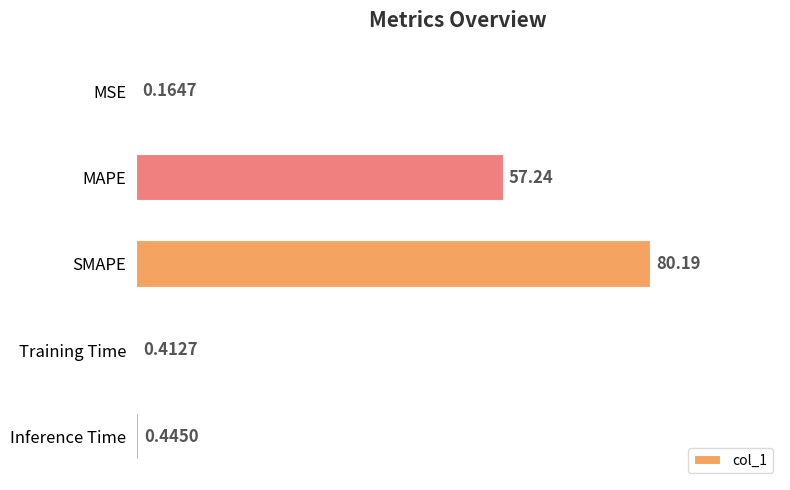

What is the change in value from SMAPE to Training Time?

-79.8